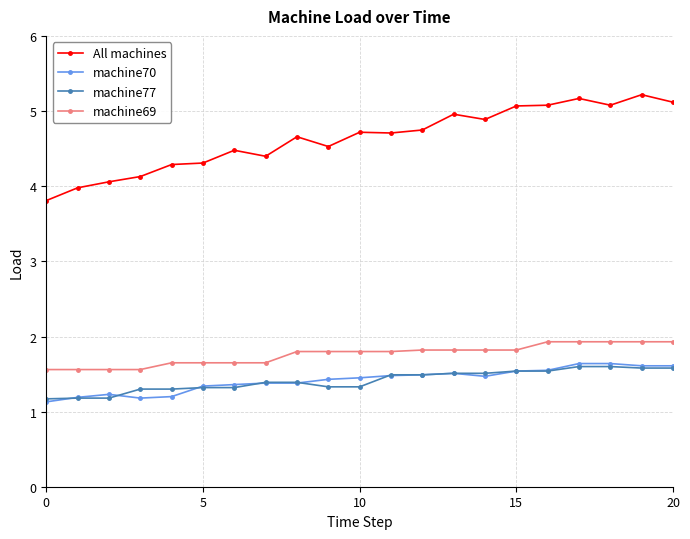

Which series has the largest range (max minus min)?

All machines